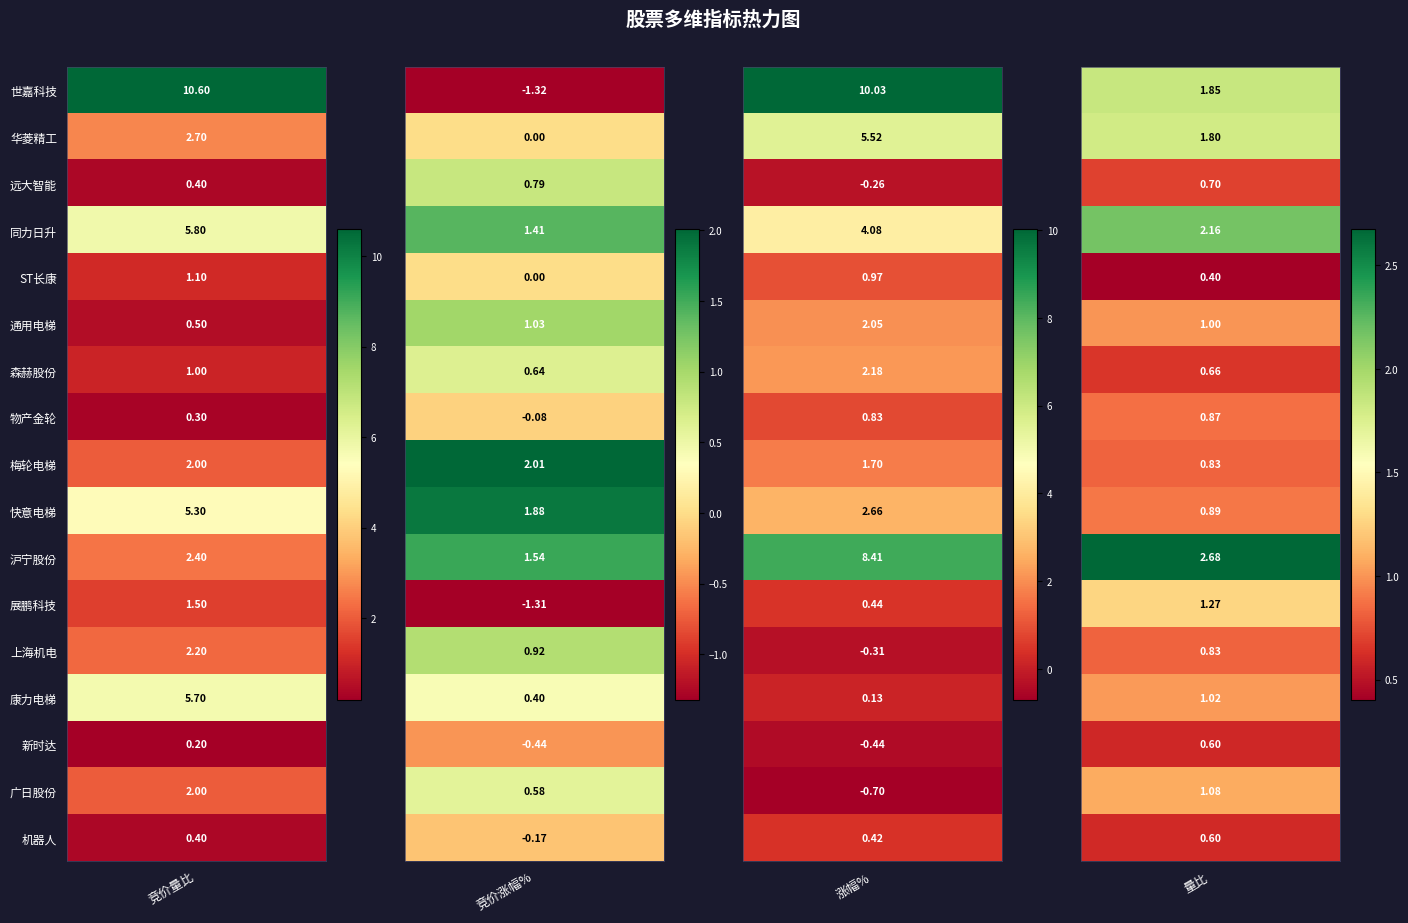

Reading right to left, extract all data points from this chart.

世嘉科技: 1.8	10.0	-1.3	10.6
华菱精工: 1.8	5.5	0.0	2.7
远大智能: 0.7	-0.3	0.8	0.4
同力日升: 2.2	4.1	1.4	5.8
ST长康: 0.4	1.0	0.0	1.1
通用电梯: 1.0	2.0	1.0	0.5
森赫股份: 0.7	2.2	0.6	1.0
物产金轮: 0.9	0.8	-0.1	0.3
梅轮电梯: 0.8	1.7	2.0	2.0
快意电梯: 0.9	2.7	1.9	5.3
沪宁股份: 2.7	8.4	1.5	2.4
展鹏科技: 1.3	0.4	-1.3	1.5
上海机电: 0.8	-0.3	0.9	2.2
康力电梯: 1.0	0.1	0.4	5.7
新时达: 0.6	-0.4	-0.4	0.2
广日股份: 1.1	-0.7	0.6	2.0
机器人: 0.6	0.4	-0.2	0.4